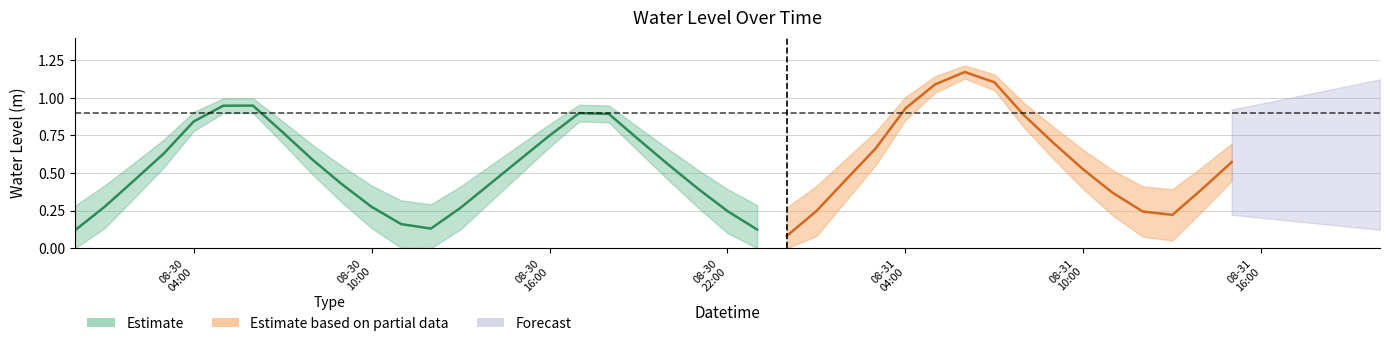

Which category has the lowest value across all series?

2024-08-31 00:00:00